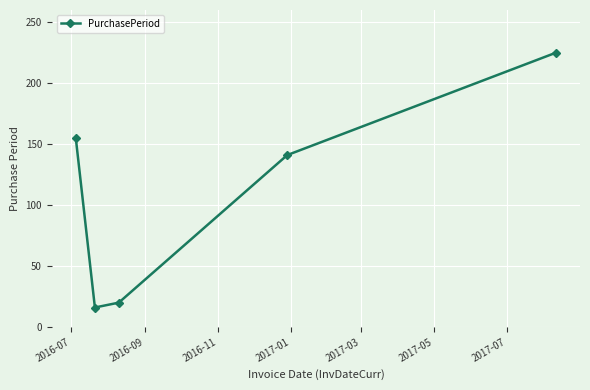

Does the chart have visible grid lines?

Yes